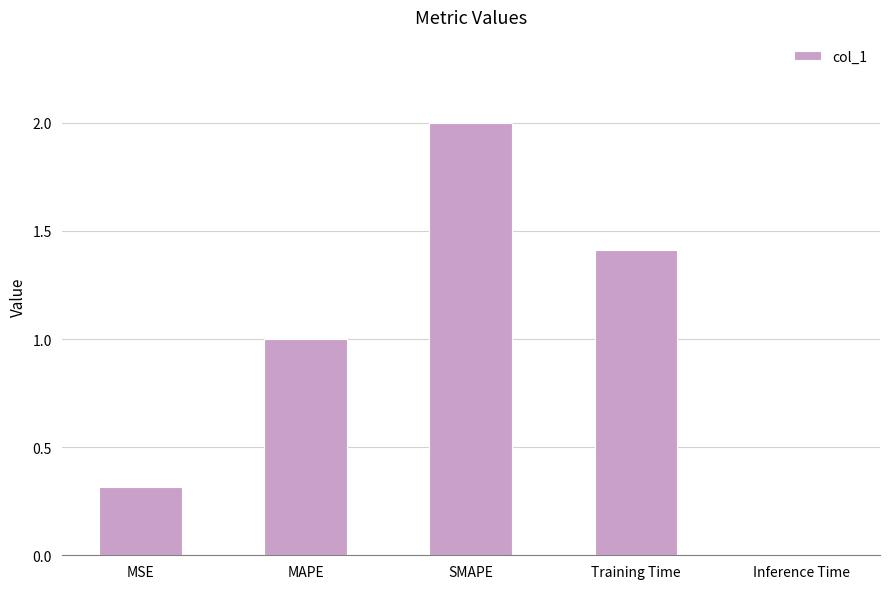

The chart shows a value of 2.3 at Training Time. True or false?

False